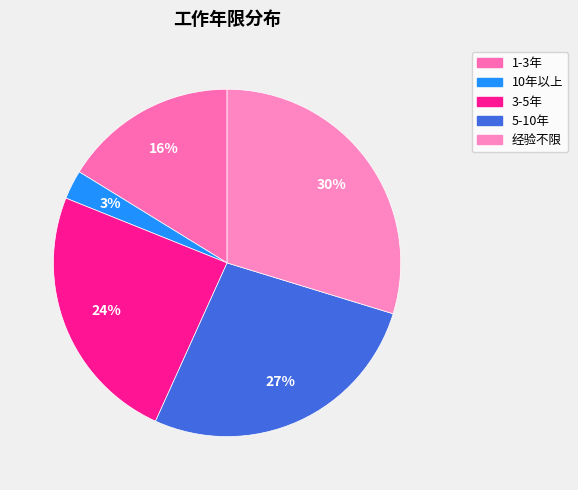

Does 经验不限 account for over 50% of the chart?

No